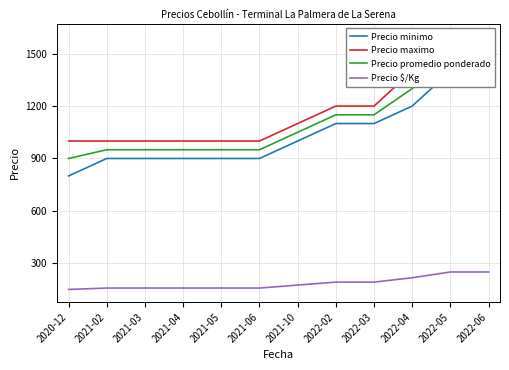

What is the value of the Precio minimo point at the 4th from the left?

900